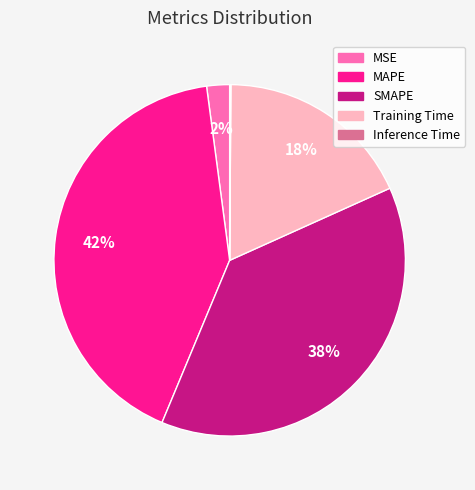

To the nearest percent, what is the combined percentage of SMAPE and MAPE?

80%